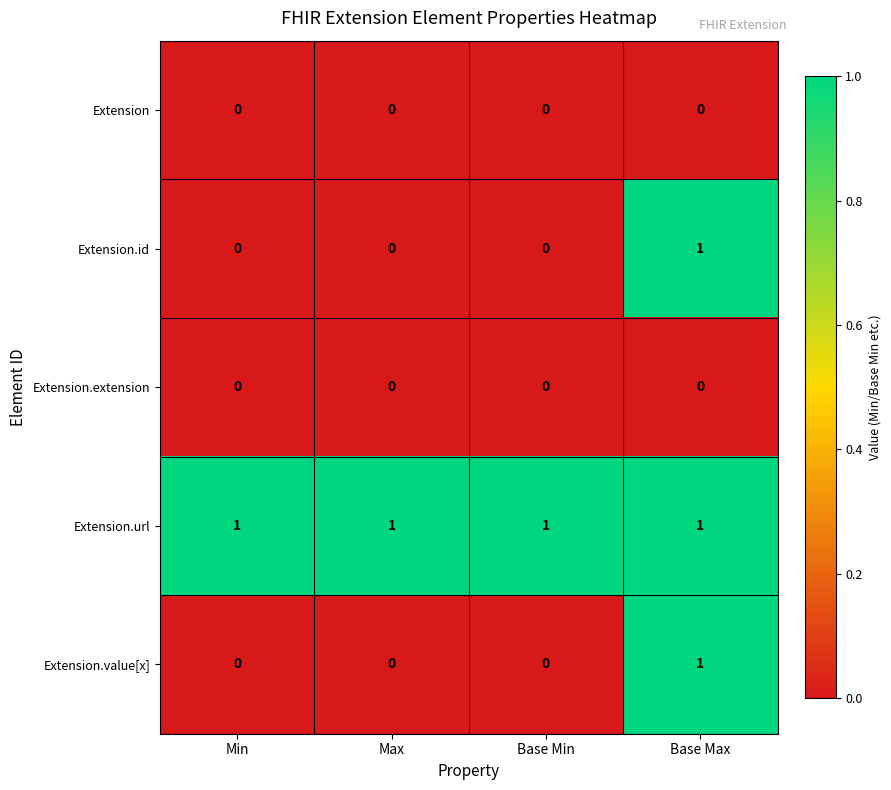

Which series has the largest total across all categories?

Extension.url